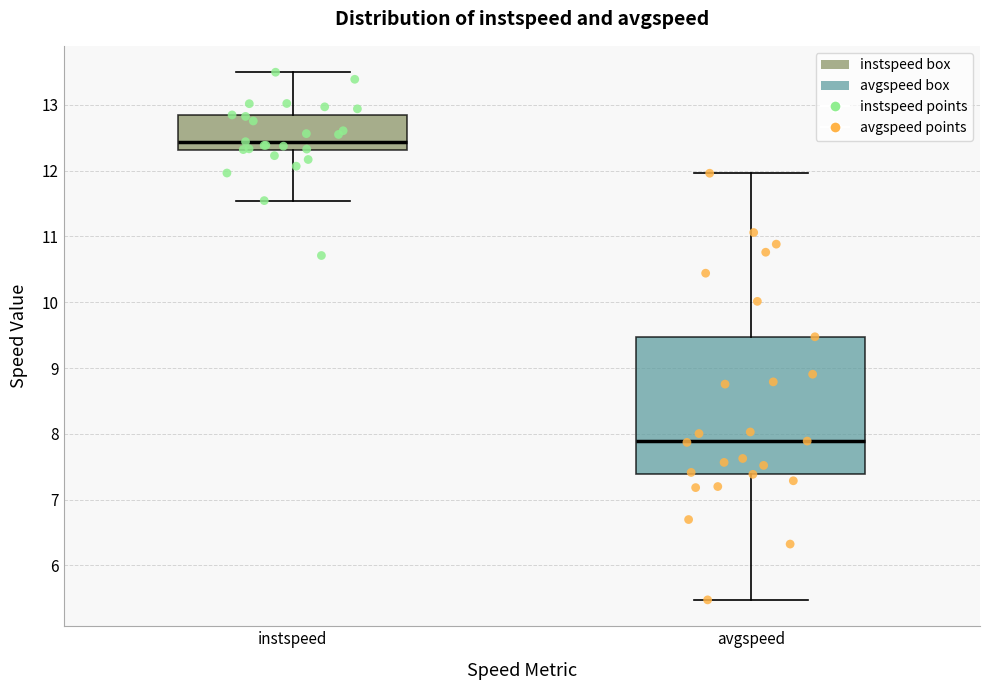

Which box has the highest median line?

instspeed